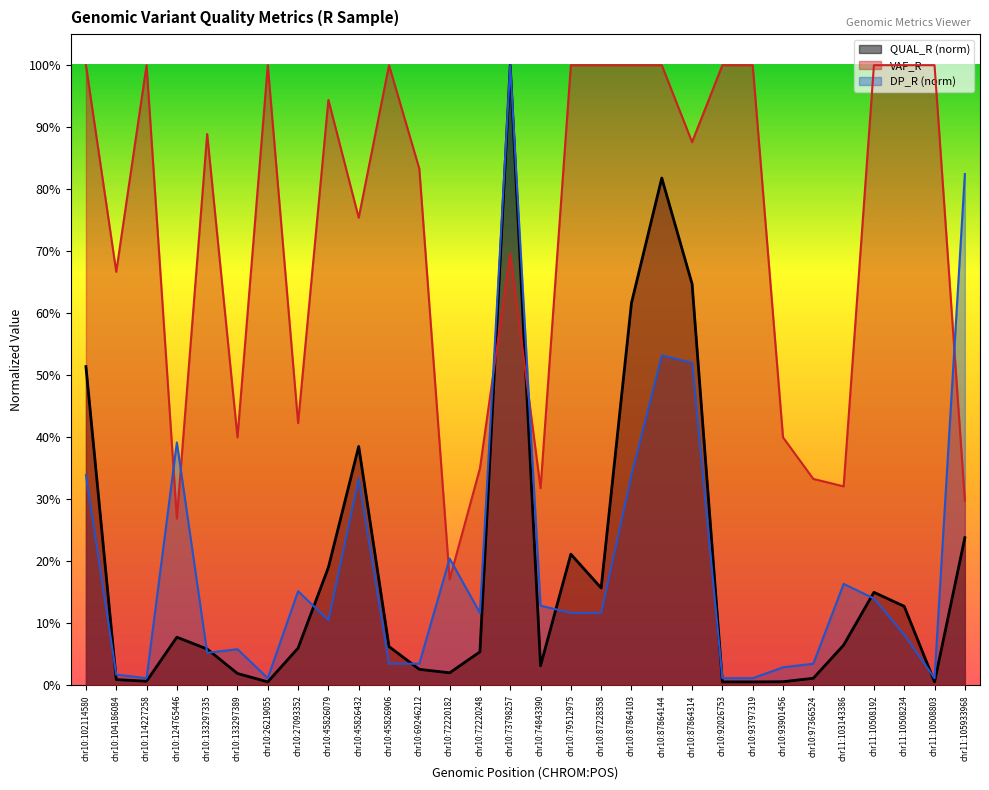

Which category has the lowest value across all series?

chr10:26219055